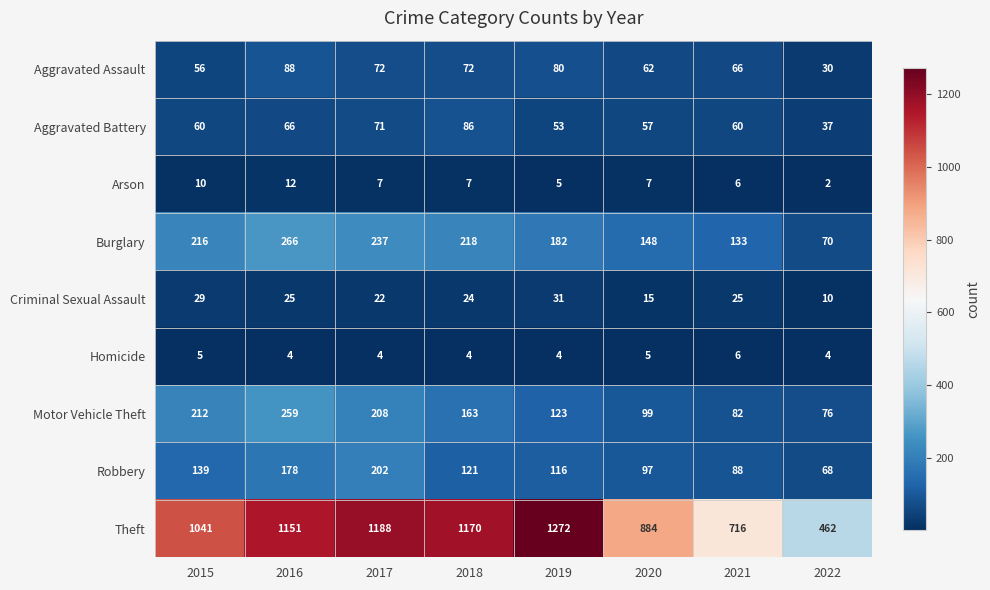

Which series has the largest total across all categories?

Theft